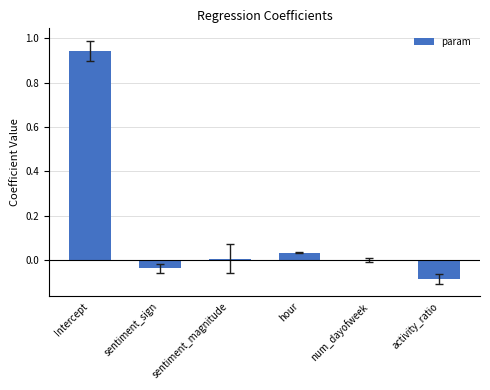

At which category does the chart reach its peak across all series?

Intercept